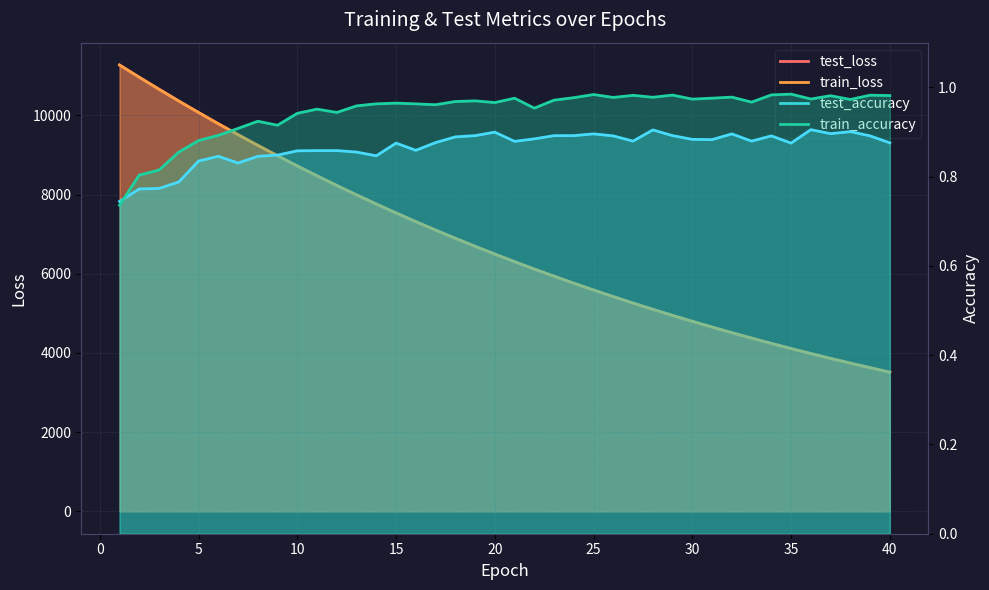

What is the difference between the train_loss values at 6 and 5?

283.4